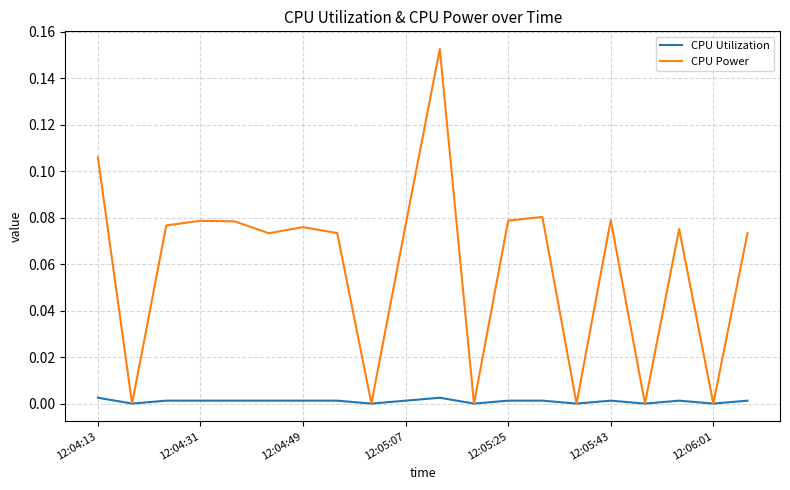

Rank the series by their average value, from lowest to highest.

CPU Utilization, CPU Power